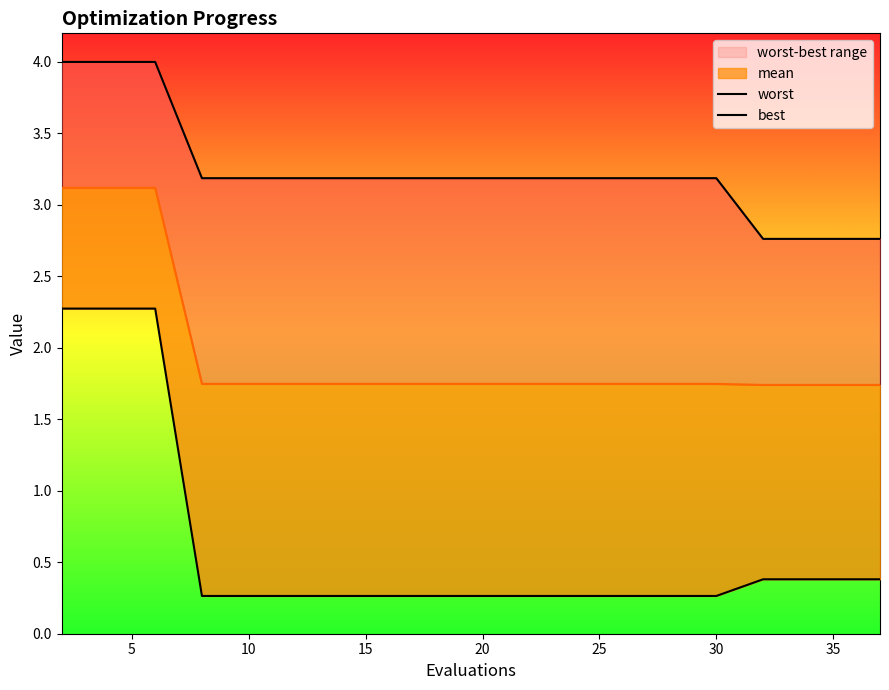

True or false: worst and best cross at least once.

False